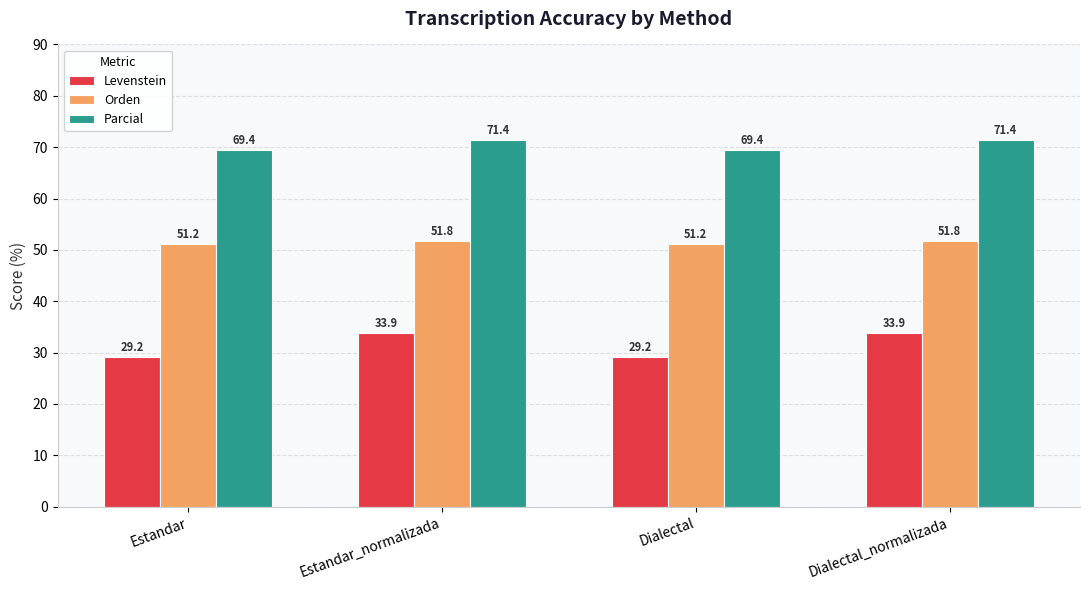

What position from the right is Estandar_normalizada?

3